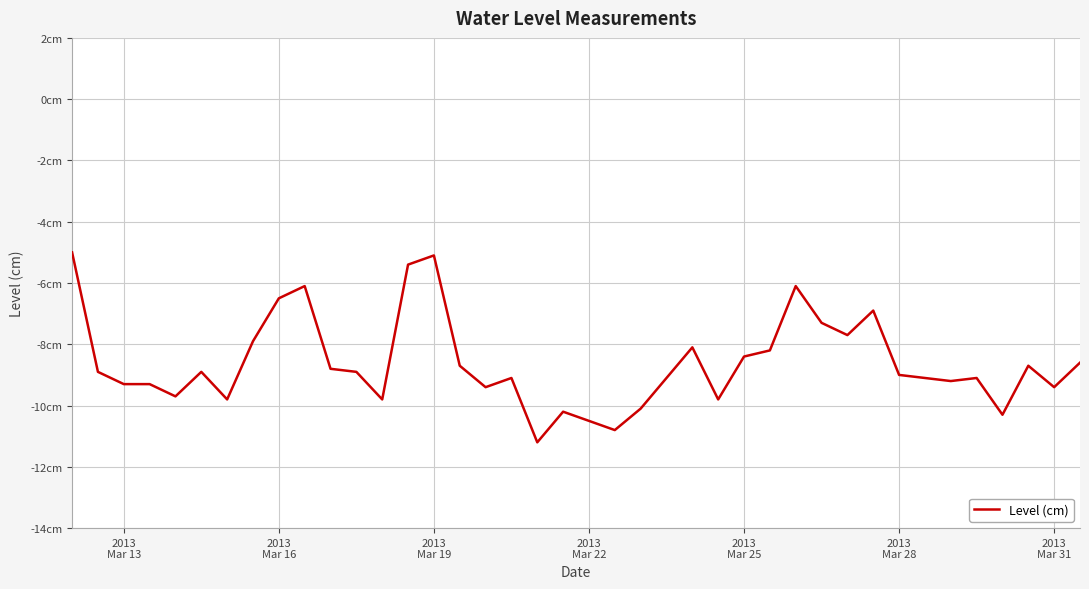

What is the sum of all values?

-344.4